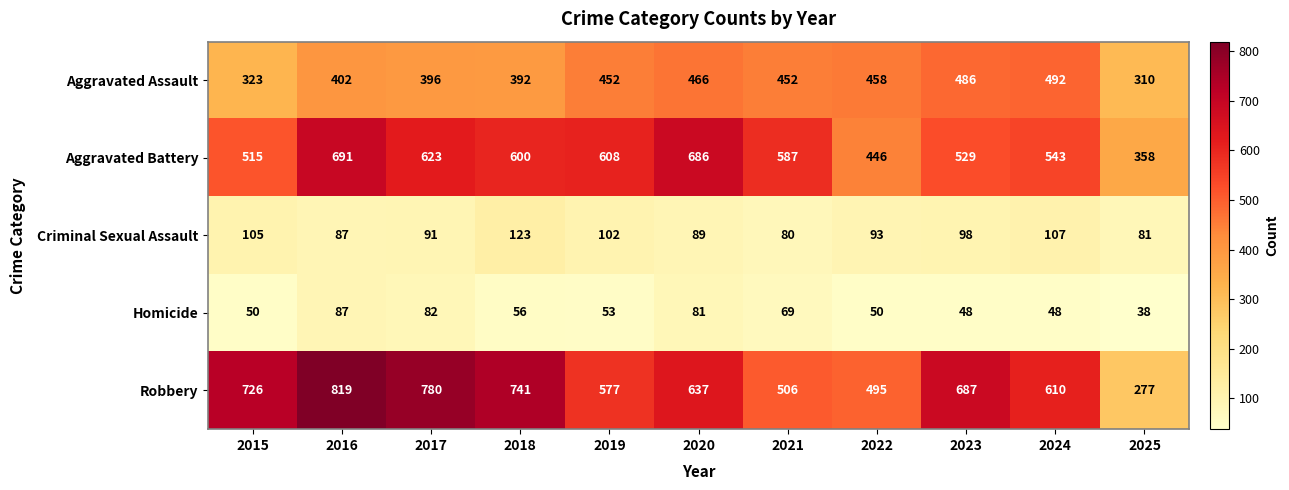

At which category is the sum across all series the highest?

2016